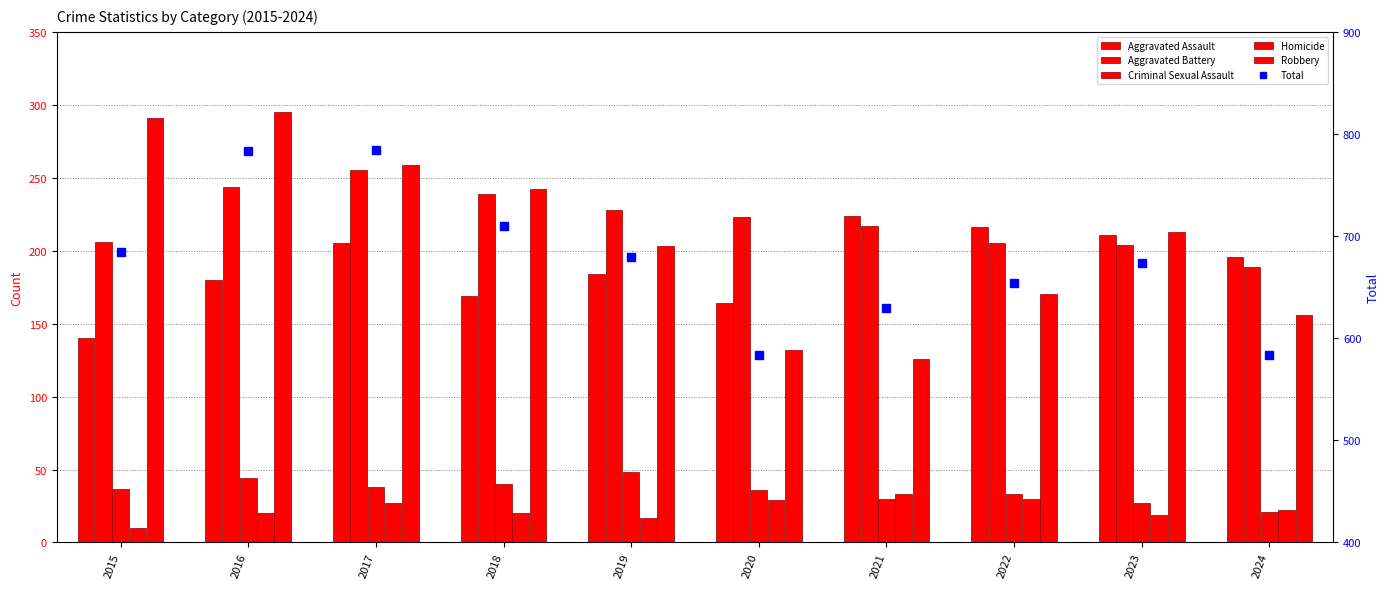

Reading left to right, transcribe all the data shown in this chart.

Aggravated Assault: 2015=140	2016=180	2017=205	2018=169	2019=184	2020=164	2021=224	2022=216	2023=211	2024=196
Aggravated Battery: 2015=206	2016=244	2017=255	2018=239	2019=228	2020=223	2021=217	2022=205	2023=204	2024=189
Criminal Sexual Assault: 2015=37	2016=44	2017=38	2018=40	2019=48	2020=36	2021=30	2022=33	2023=27	2024=21
Homicide: 2015=10	2016=20	2017=27	2018=20	2019=17	2020=29	2021=33	2022=30	2023=19	2024=22
Robbery: 2015=291	2016=295	2017=259	2018=242	2019=203	2020=132	2021=126	2022=170	2023=213	2024=156
Total: 2015=684	2016=783	2017=784	2018=710	2019=680	2020=584	2021=630	2022=654	2023=674	2024=584